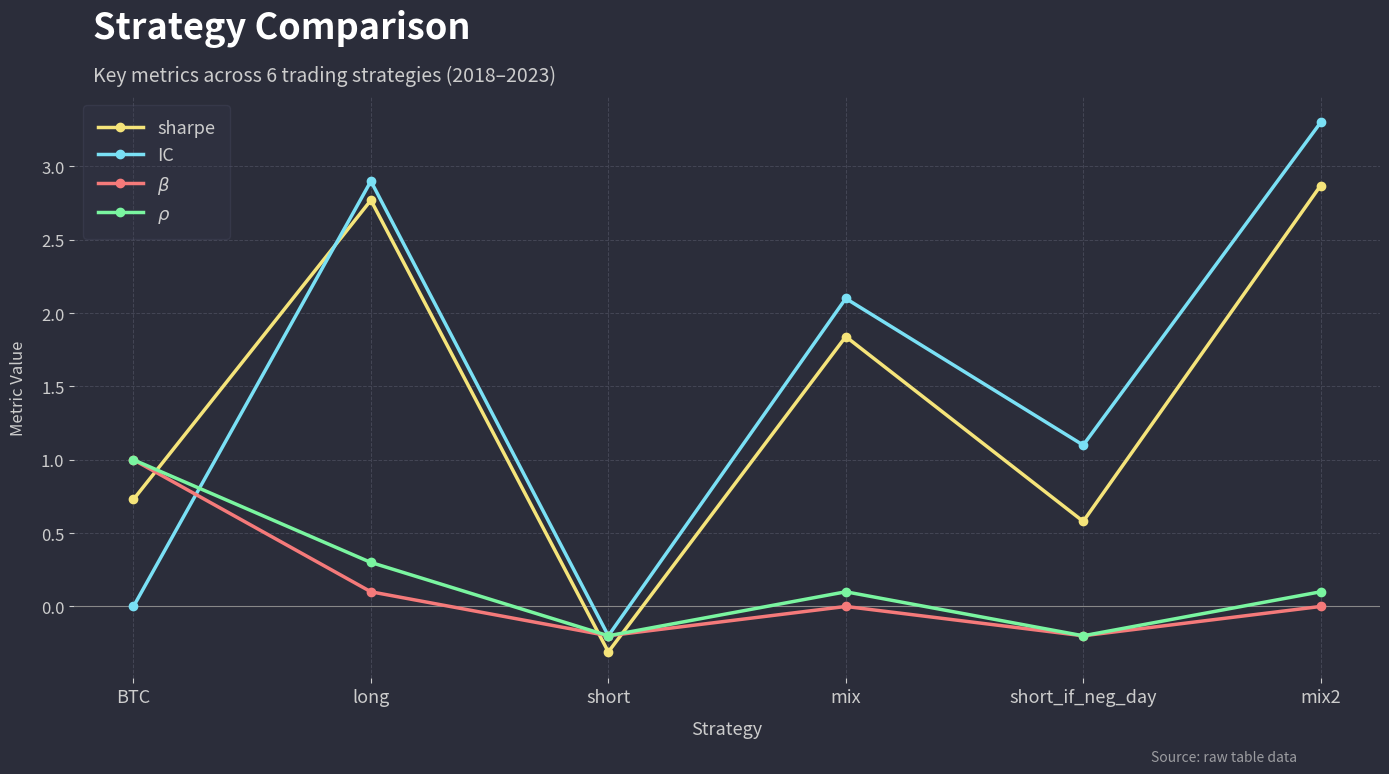

Is this an area chart (filled region under the line)?

No